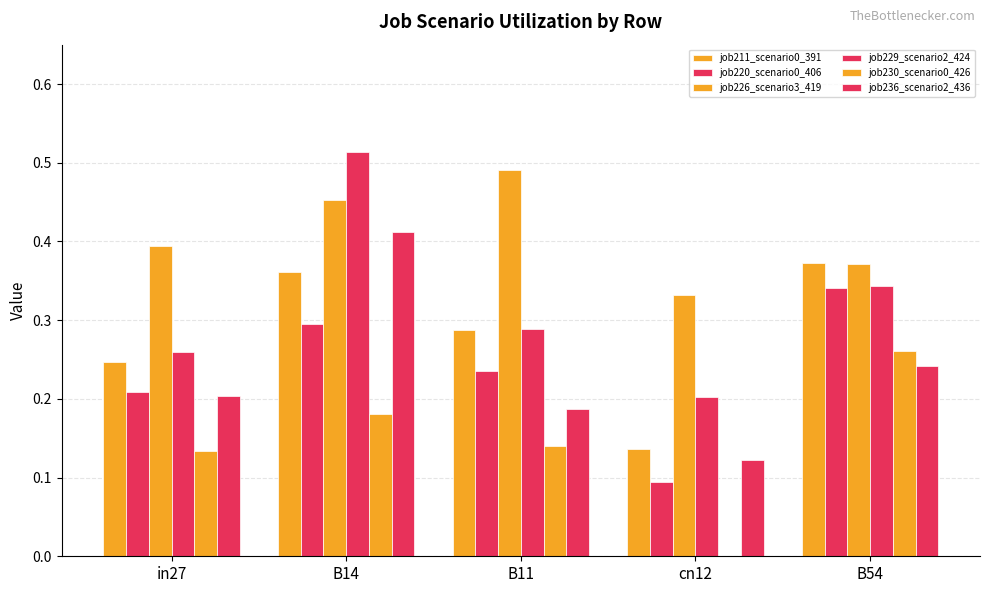

What is the value of the job220_scenario0_406 bar at the 4th from the left?

0.1